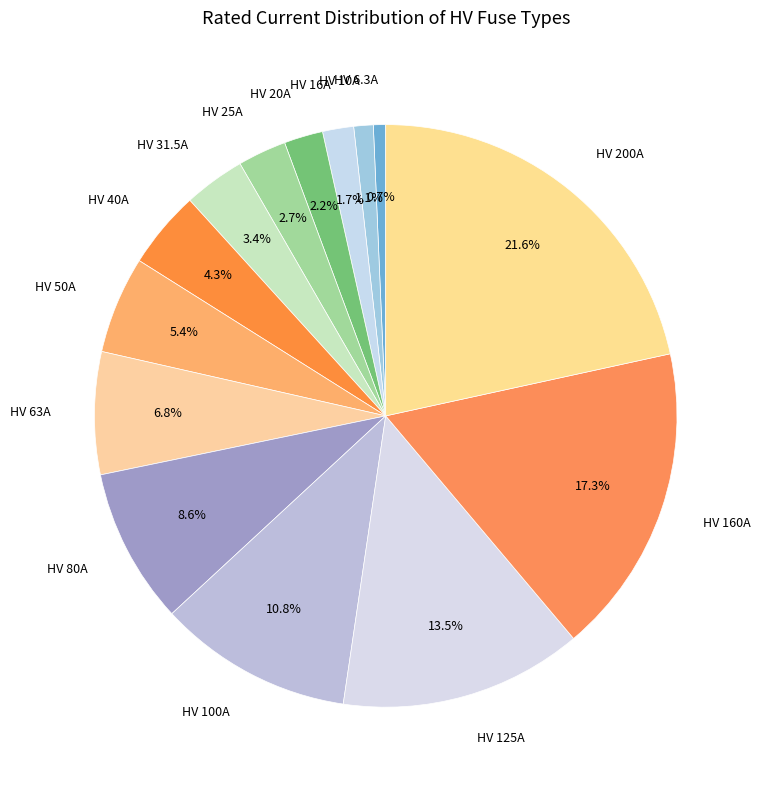

How much of the chart is everything except HV 10A?

98.9%